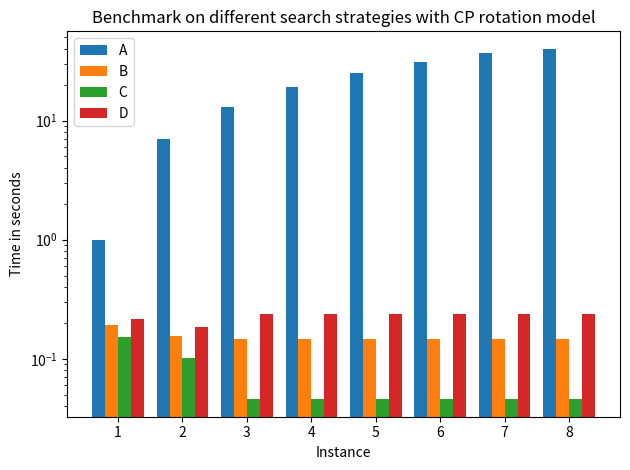

What is the total value across all series at 1?

1.6